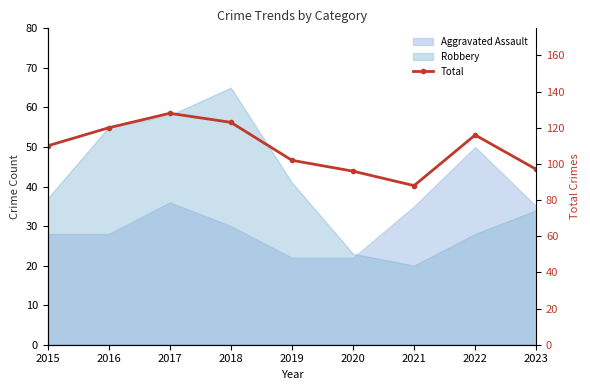

At which category does the chart reach its peak across all series?

2017